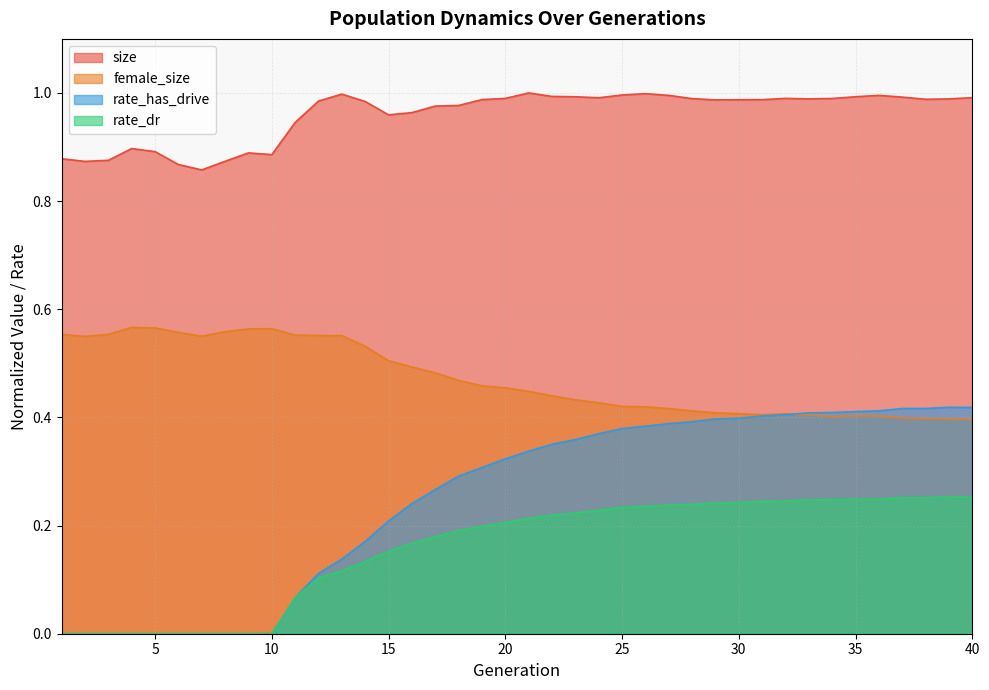

Reading left to right, extract all data points from this chart.

size: 0.9	0.9	0.9	0.9	0.9	0.9	0.9	0.9	0.9	0.9	0.9	1.0	1.0	1.0	1.0	1.0	1.0	1.0	1.0	1.0	1.0	1.0	1.0	1.0	1.0	1.0	1.0	1.0	1.0	1.0	1.0	1.0	1.0	1.0	1.0	1.0	1.0	1.0	1.0	1.0
female_size: 0.6	0.5	0.6	0.6	0.6	0.6	0.6	0.6	0.6	0.6	0.6	0.6	0.6	0.5	0.5	0.5	0.5	0.5	0.5	0.5	0.4	0.4	0.4	0.4	0.4	0.4	0.4	0.4	0.4	0.4	0.4	0.4	0.4	0.4	0.4	0.4	0.4	0.4	0.4	0.4
rate_has_drive: 0.0	0.0	0.0	0.0	0.0	0.0	0.0	0.0	0.0	0.0	0.1	0.1	0.1	0.2	0.2	0.2	0.3	0.3	0.3	0.3	0.3	0.4	0.4	0.4	0.4	0.4	0.4	0.4	0.4	0.4	0.4	0.4	0.4	0.4	0.4	0.4	0.4	0.4	0.4	0.4
rate_dr: 0.0	0.0	0.0	0.0	0.0	0.0	0.0	0.0	0.0	0.0	0.1	0.1	0.1	0.1	0.2	0.2	0.2	0.2	0.2	0.2	0.2	0.2	0.2	0.2	0.2	0.2	0.2	0.2	0.2	0.2	0.2	0.2	0.2	0.2	0.2	0.2	0.3	0.3	0.3	0.3